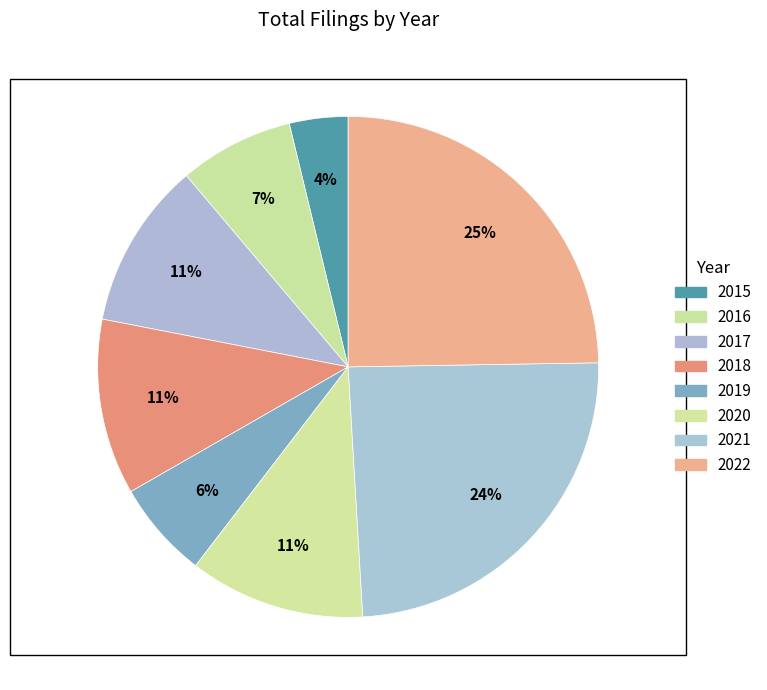

Approximately how many times larger is the value at 2015 compared to 2017?

0.4